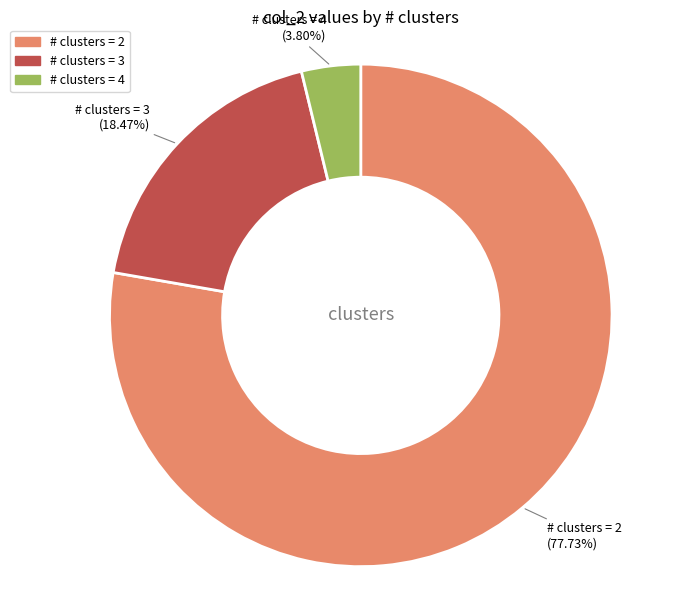

Combined, do # clusters = 3 and # clusters = 4 account for over 50%?

No